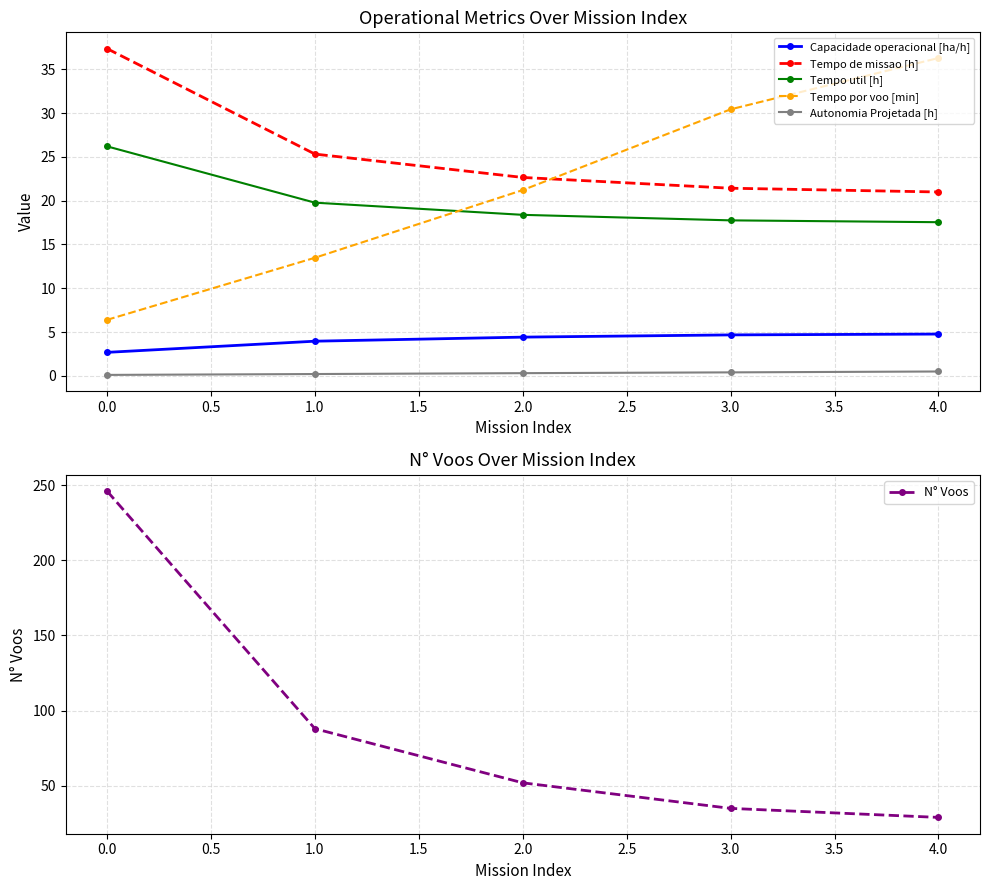

At which label is Tempo de missao [h] closest to 29?

1.0